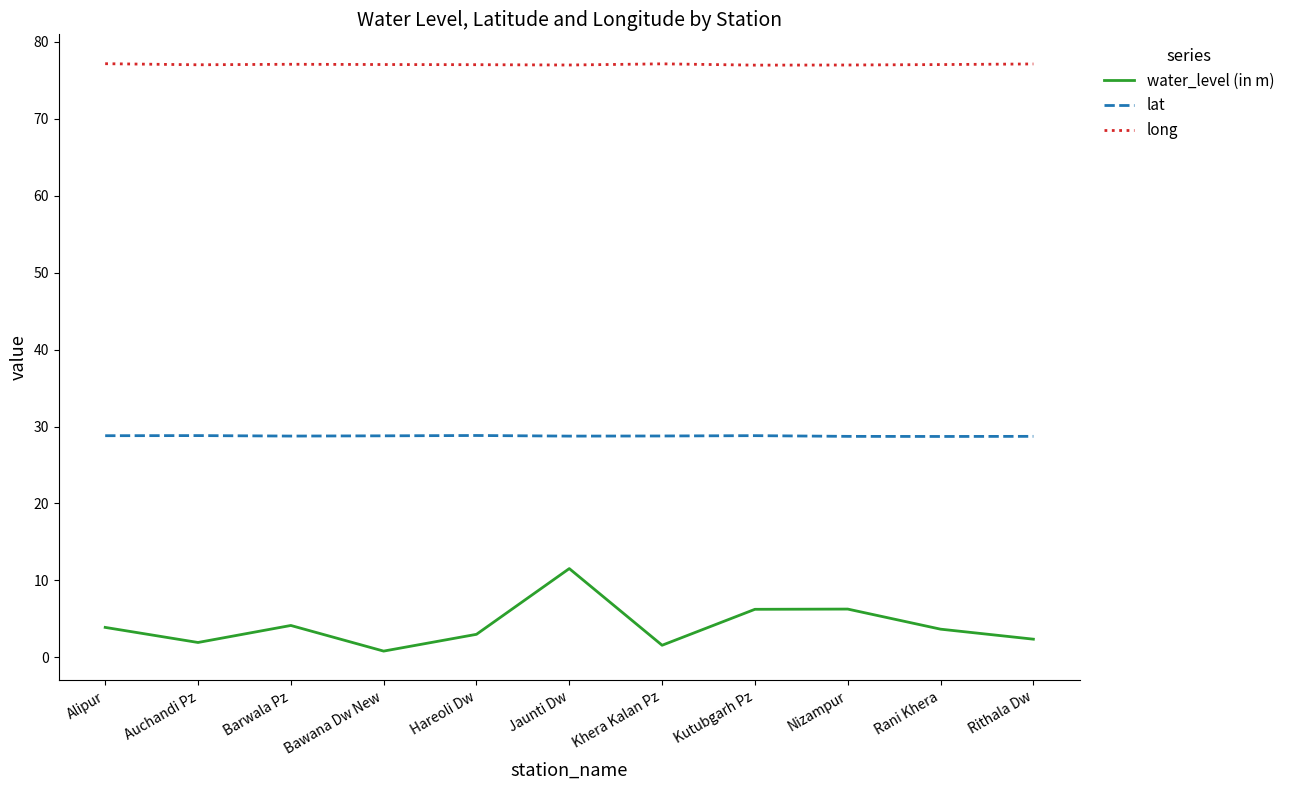

What is the difference between the maximum and minimum values in the water_level (in m) series?

10.7